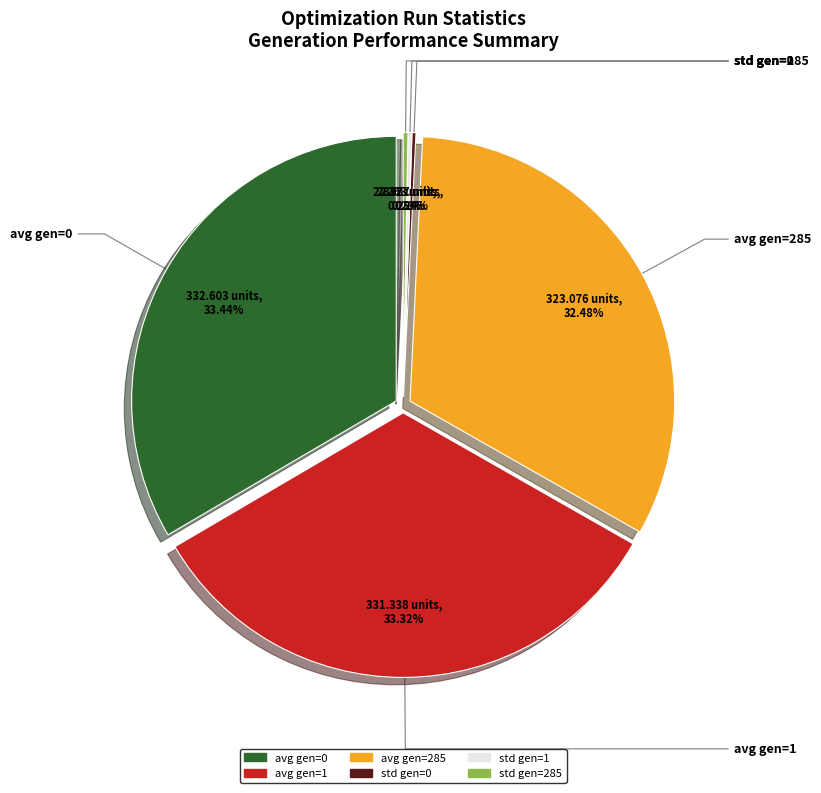

True or false: avg gen=1 accounts for 45% of the total.

False